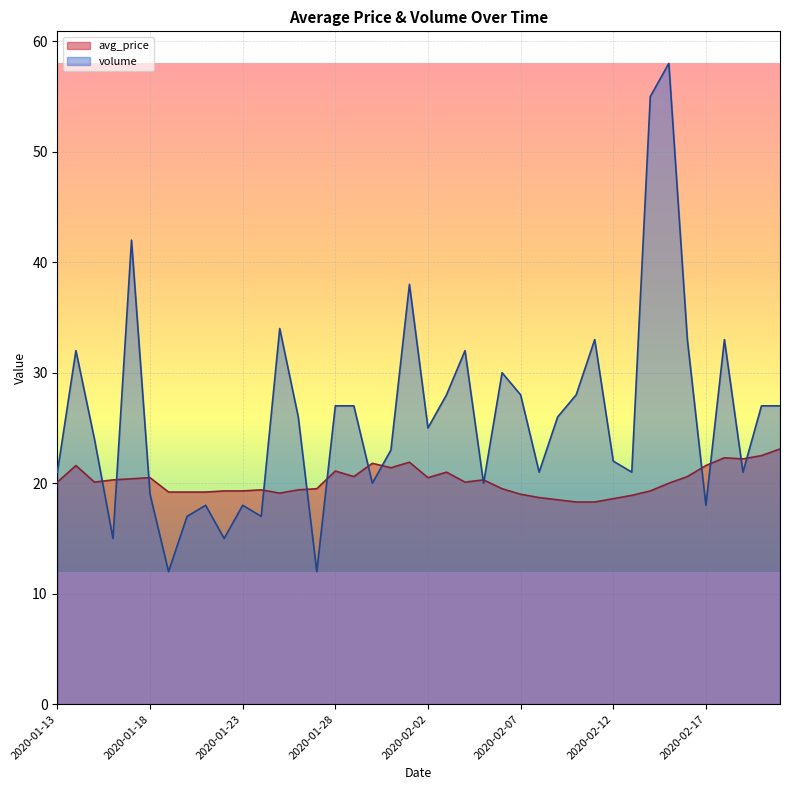

How many values in the volume series are below 26?

20